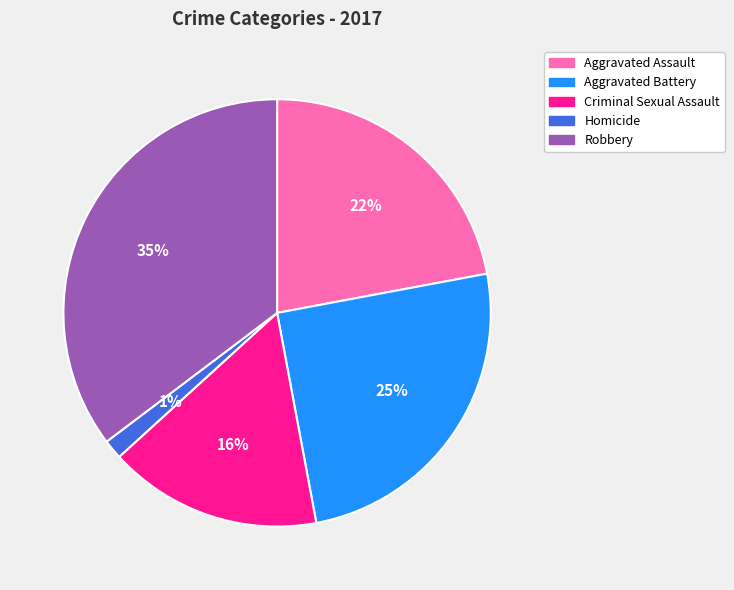

To the nearest percent, what is the average slice percentage?

20%